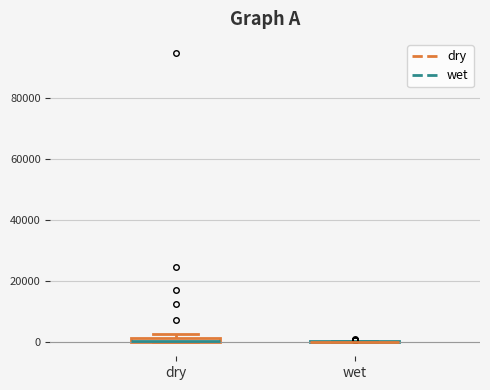

Where is the lower edge of the box for dry on the y-axis? The values are not printed on the chart, so give them approximately, as read against the axis.

0